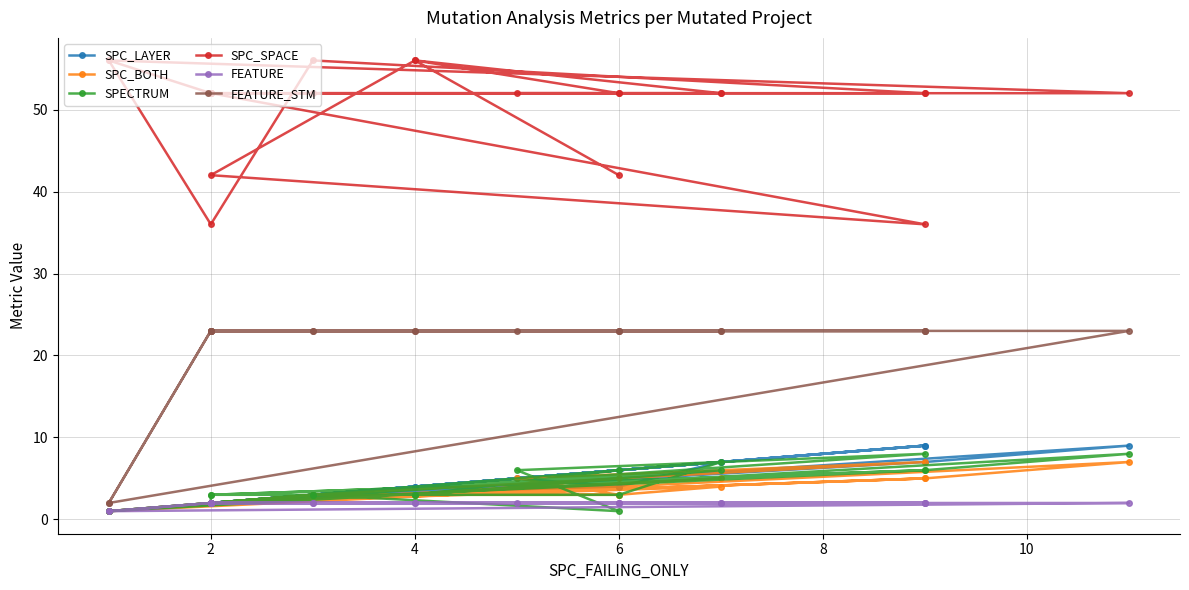

How many lines are shown in the chart?

6